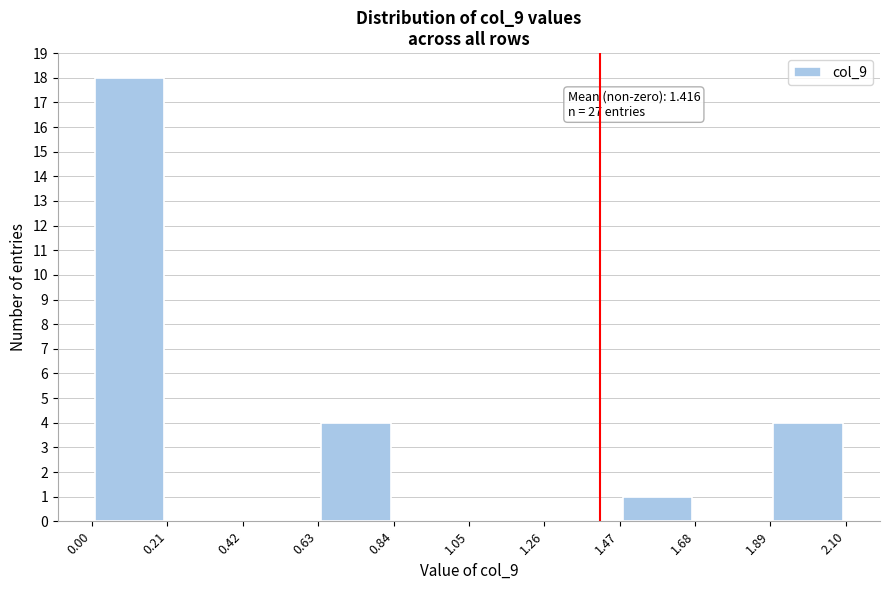

Over which range of the x-axis is the bar tallest?

0.00 to 0.21